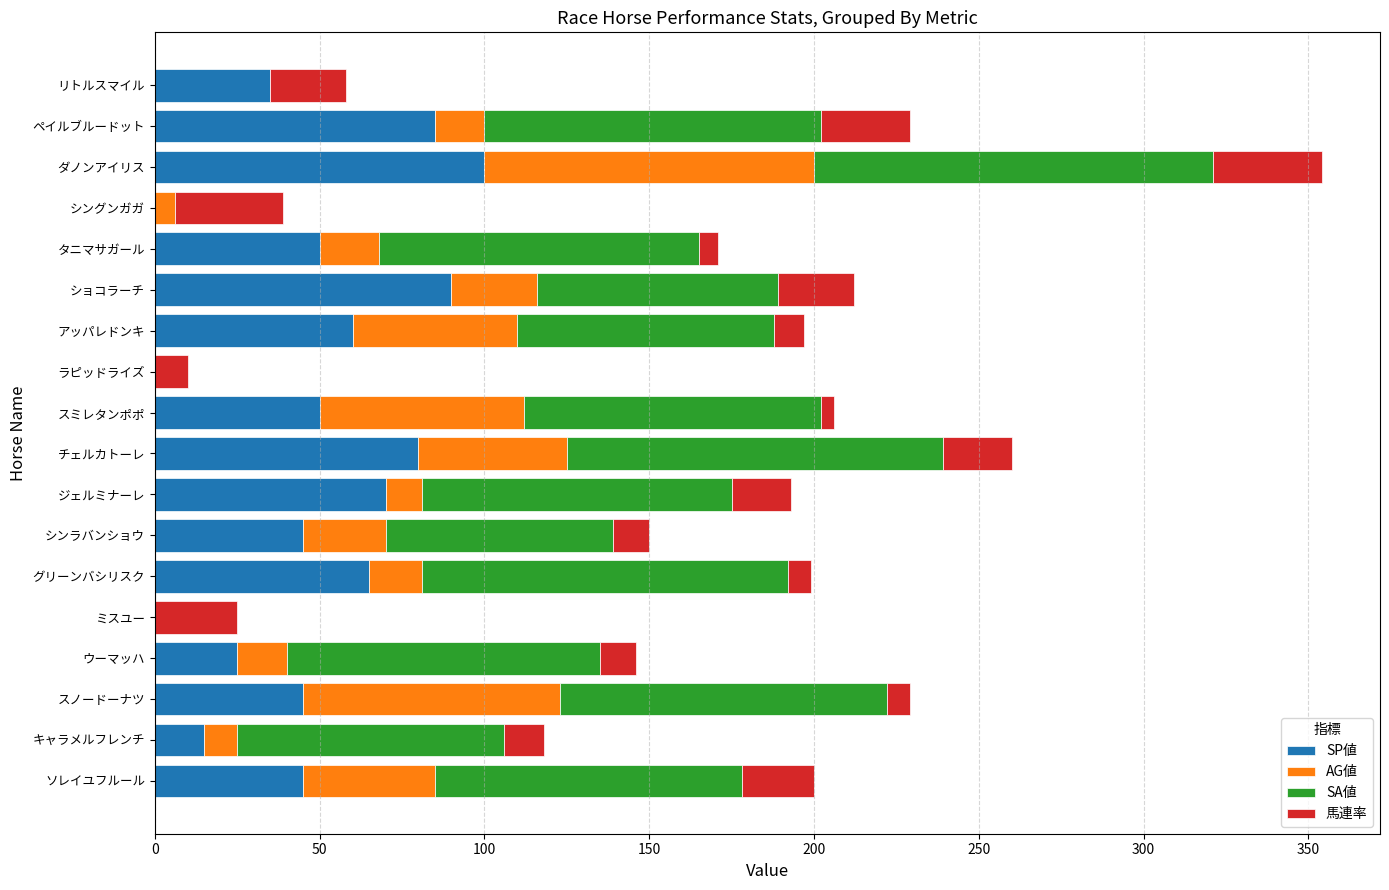

At which label does SP値 reach its peak?

ダノンアイリス